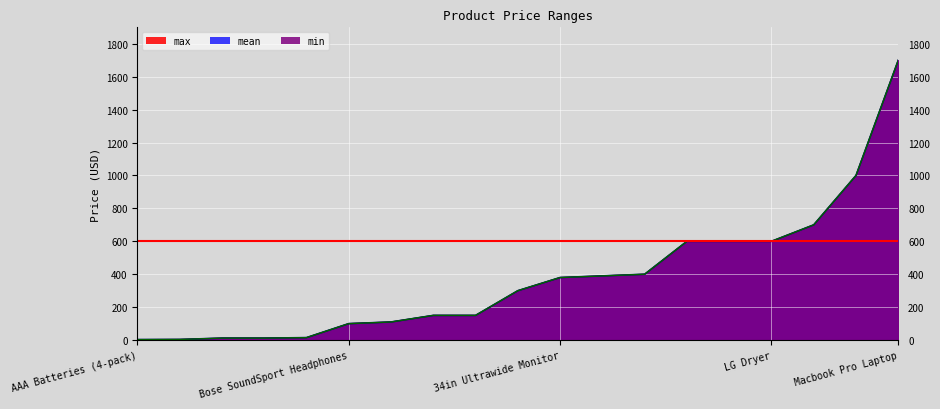

Reading left to right, list all the values displayed in this chart.

max: AAA Batteries (4-pack)=3.0	AA Batteries (4-pack)=3.8	USB-C Charging Cable=11.9	Wired Headphones=12.0	Lightning Charging Cable=14.9	Bose SoundSport Headphones=100.0	20in Monitor=110.0	27in FHD Monitor=150.0	Apple Airpods Headphones=150.0	Flatscreen TV=300.0	34in Ultrawide Monitor=380.0	27in 4K Gaming Monitor=390.0	Vareebadd Phone=400.0	Google Phone=600.0	LG Washing Machine=600.0	LG Dryer=600.0	iPhone=700.0	ThinkPad Laptop=1000.0	Macbook Pro Laptop=1700.0
mean: AAA Batteries (4-pack)=3.0	AA Batteries (4-pack)=3.8	USB-C Charging Cable=12.0	Wired Headphones=12.0	Lightning Charging Cable=15.0	Bose SoundSport Headphones=100.0	20in Monitor=110.0	27in FHD Monitor=150.0	Apple Airpods Headphones=150.0	Flatscreen TV=300.0	34in Ultrawide Monitor=380.0	27in 4K Gaming Monitor=390.0	Vareebadd Phone=400.0	Google Phone=600.0	LG Washing Machine=600.0	LG Dryer=600.0	iPhone=700.0	ThinkPad Laptop=1000.0	Macbook Pro Laptop=1700.0
min: AAA Batteries (4-pack)=3.0	AA Batteries (4-pack)=3.8	USB-C Charging Cable=11.9	Wired Headphones=12.0	Lightning Charging Cable=14.9	Bose SoundSport Headphones=100.0	20in Monitor=110.0	27in FHD Monitor=150.0	Apple Airpods Headphones=150.0	Flatscreen TV=300.0	34in Ultrawide Monitor=380.0	27in 4K Gaming Monitor=390.0	Vareebadd Phone=400.0	Google Phone=600.0	LG Washing Machine=600.0	LG Dryer=600.0	iPhone=700.0	ThinkPad Laptop=1000.0	Macbook Pro Laptop=1700.0